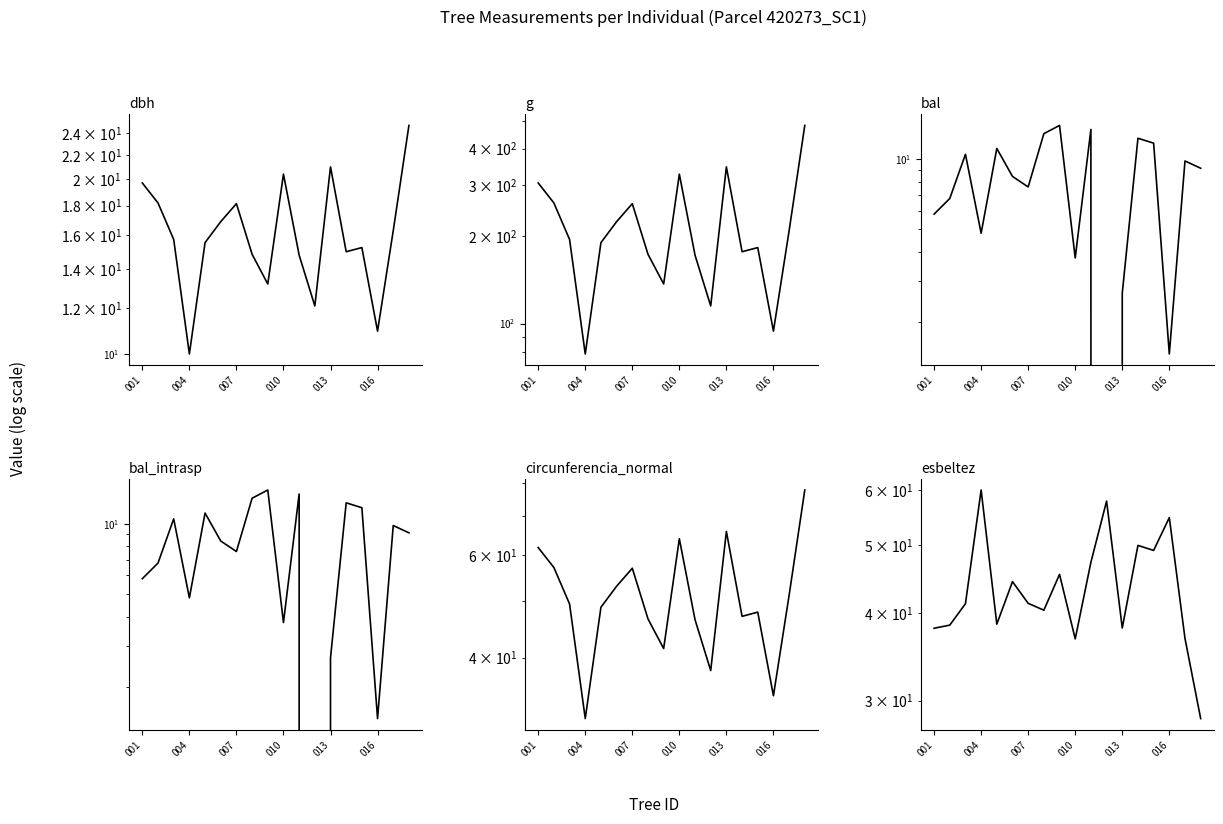

What are all the series names shown in the legend?

dbh, g, bal, bal_intrasp, circunferencia_normal, esbeltez